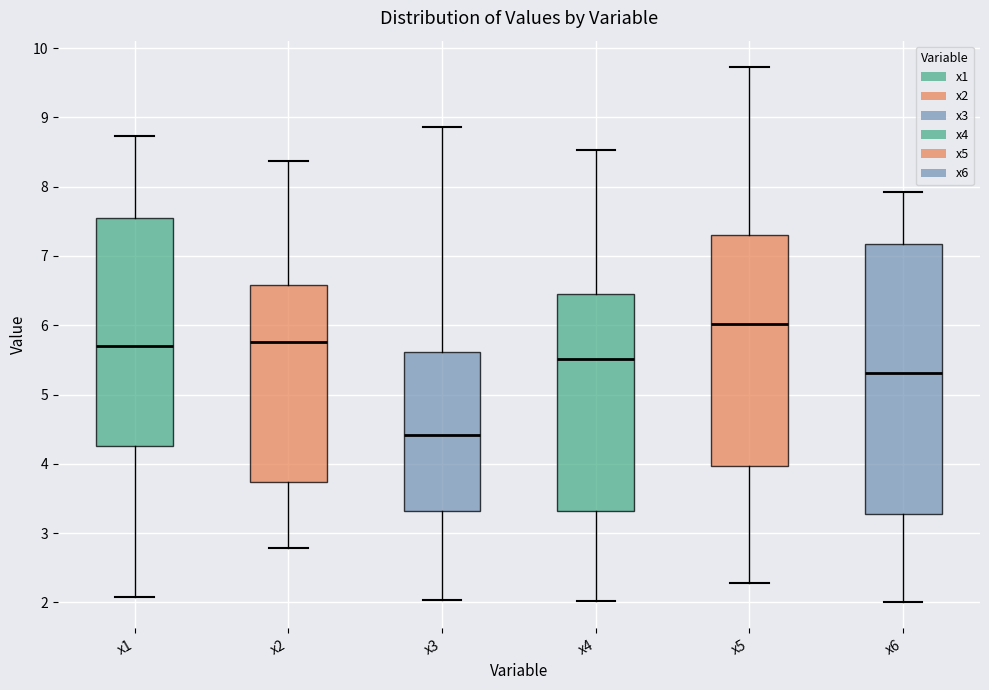

Where does the upper whisker of the box for x6 end on the y-axis? The values are not printed on the chart, so give them approximately, as read against the axis.

7.9